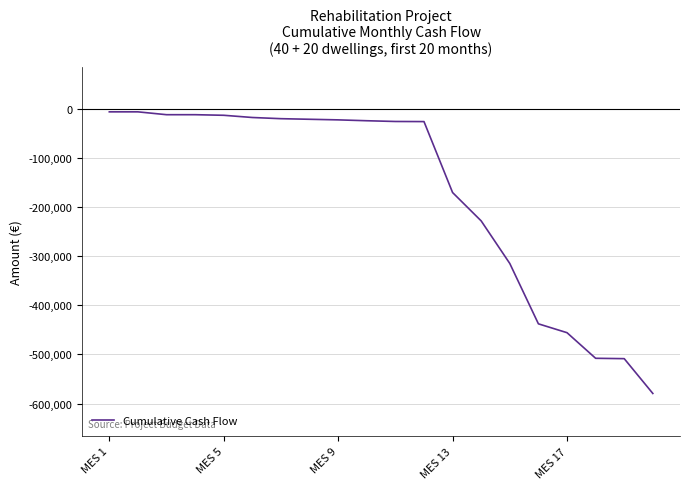

What is the smallest value displayed?

-579488.4